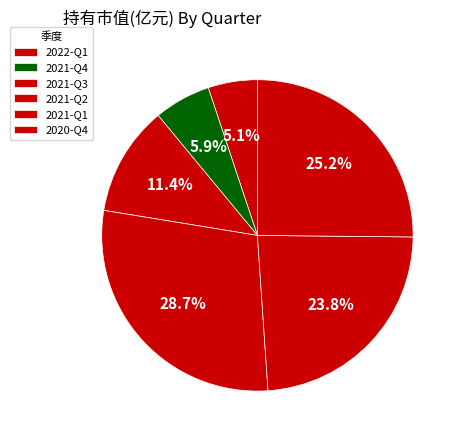

To the nearest percent, what percentage of the pie is 2021-Q2?

29%